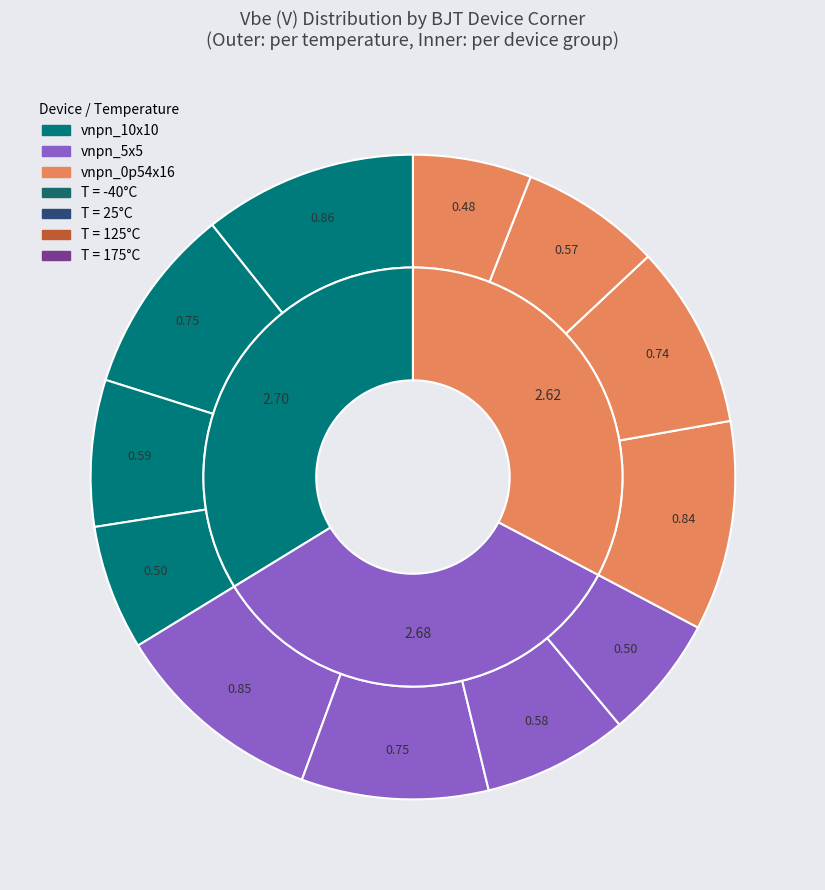

The vnpn_5x5 T=-40 slice represents 11% of the pie. True or false?

True